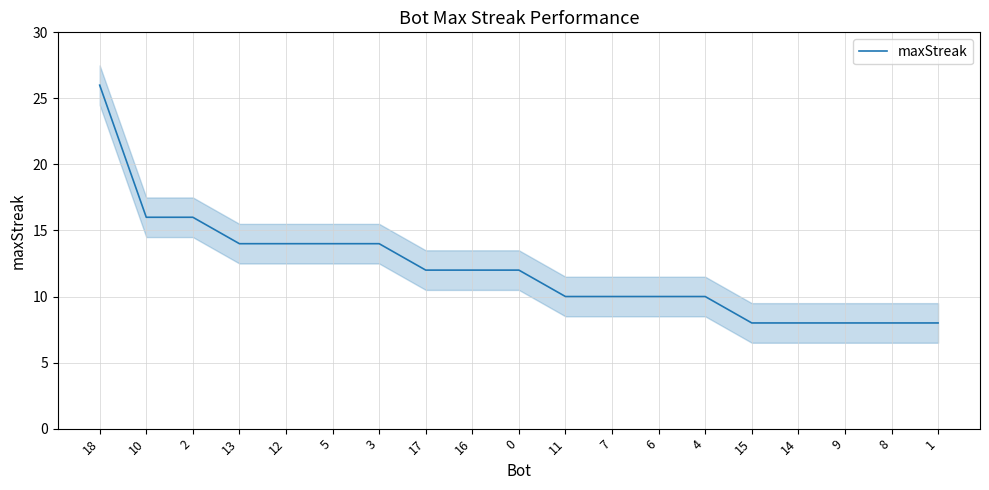

Rank the categories by value from highest to lowest.

18, 10, 2, 13, 12, 5, 3, 17, 16, 0, 11, 7, 6, 4, 15, 14, 9, 8, 1